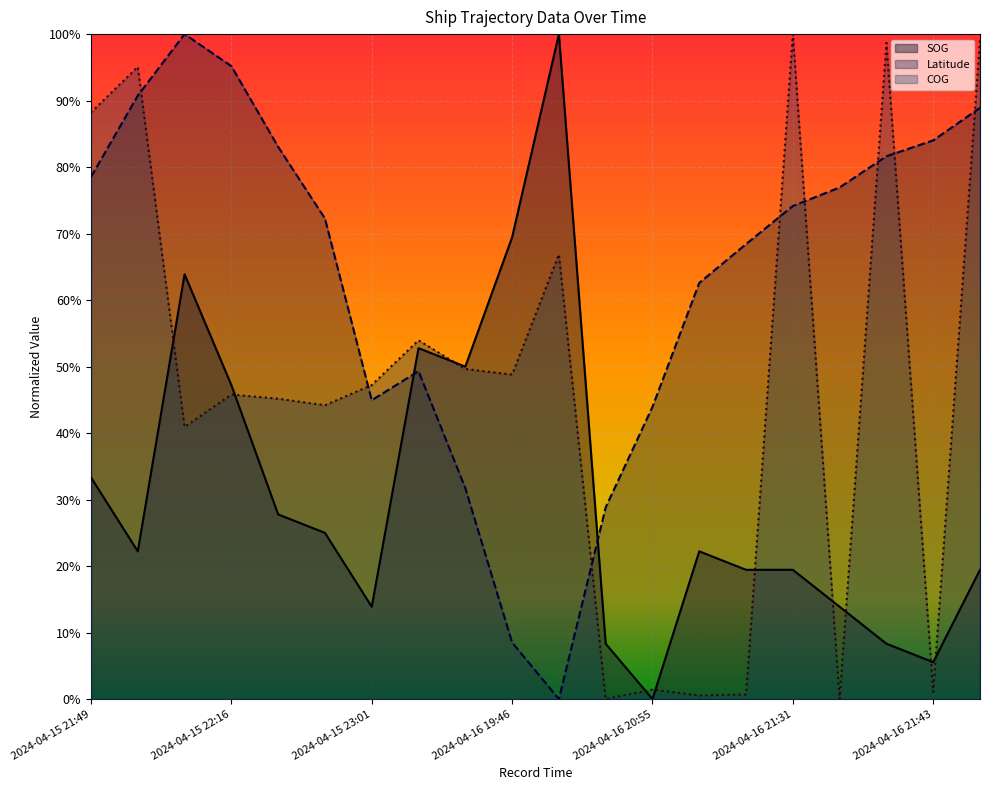

How many values in the SOG series exceed 0?

19